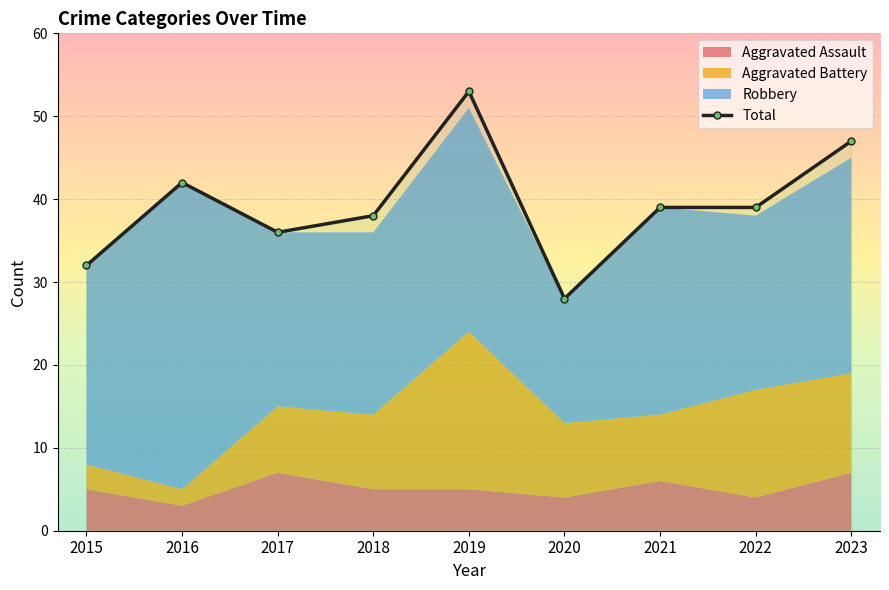

Which series changed the most between 2016 and 2023?

Robbery